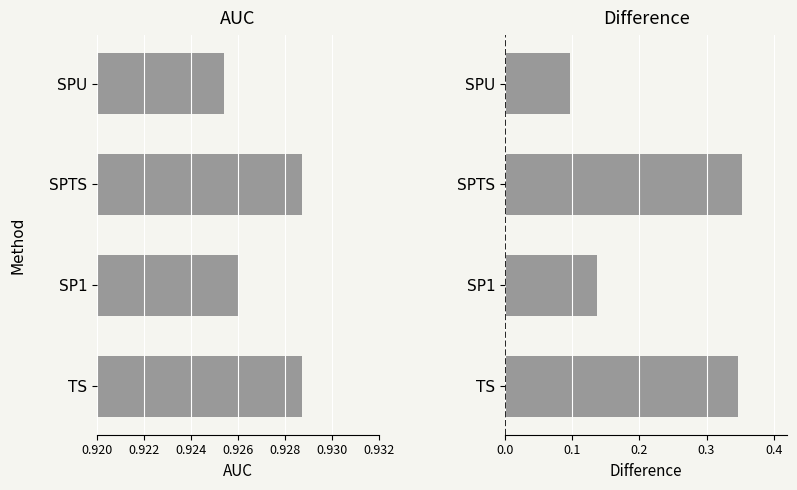

What is the sum of all AUC values?

3.7